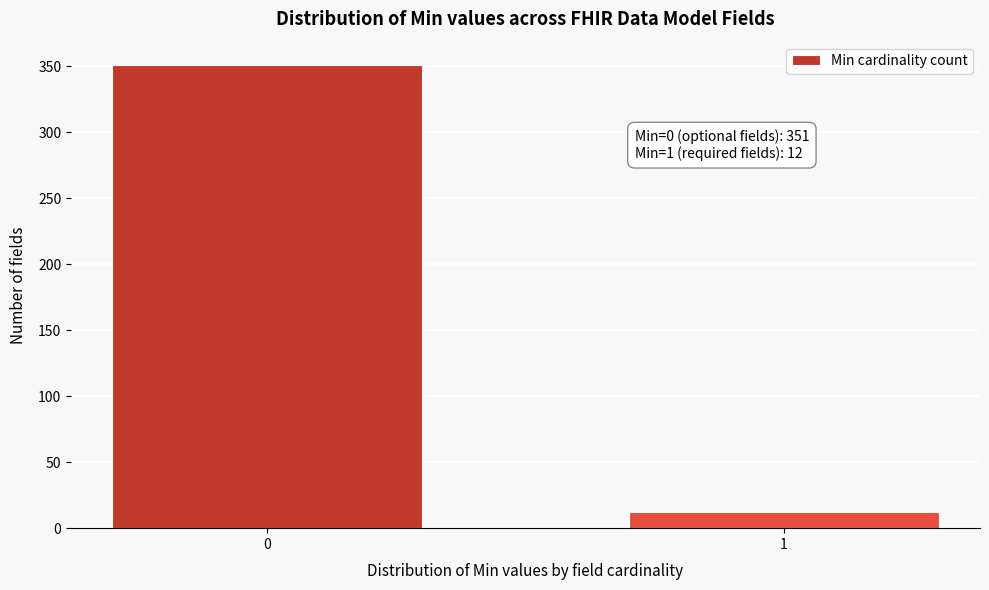

Reading right to left, what are all the values shown in this chart?

12	351